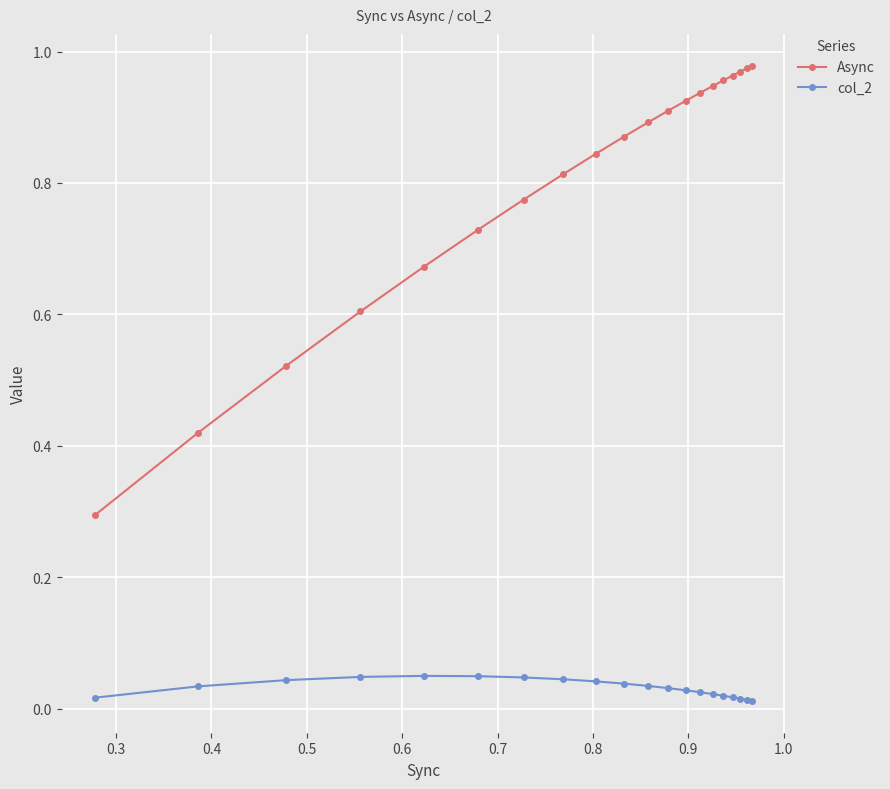

List the series in order of their peak value, lowest first.

col_2, Async